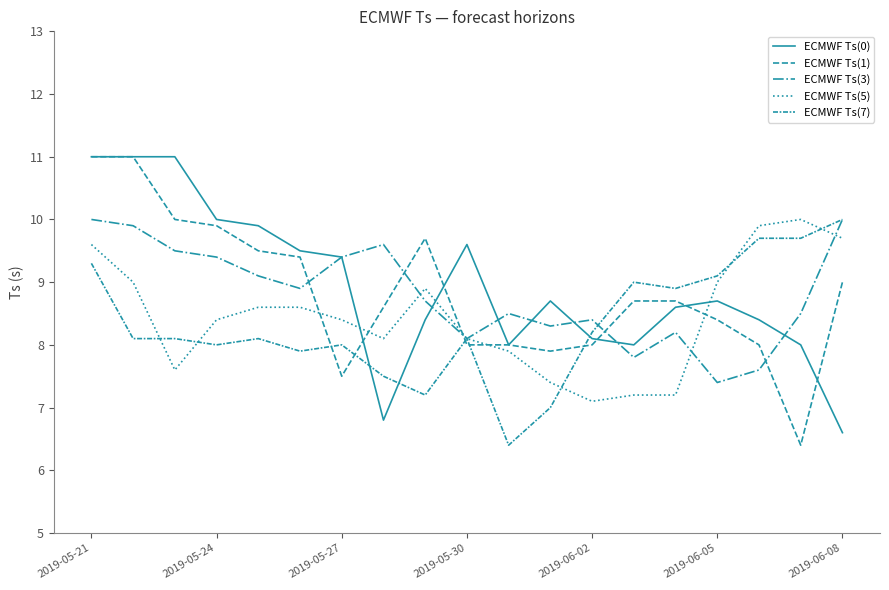

Does the chart display data point markers on the line(s)?

No